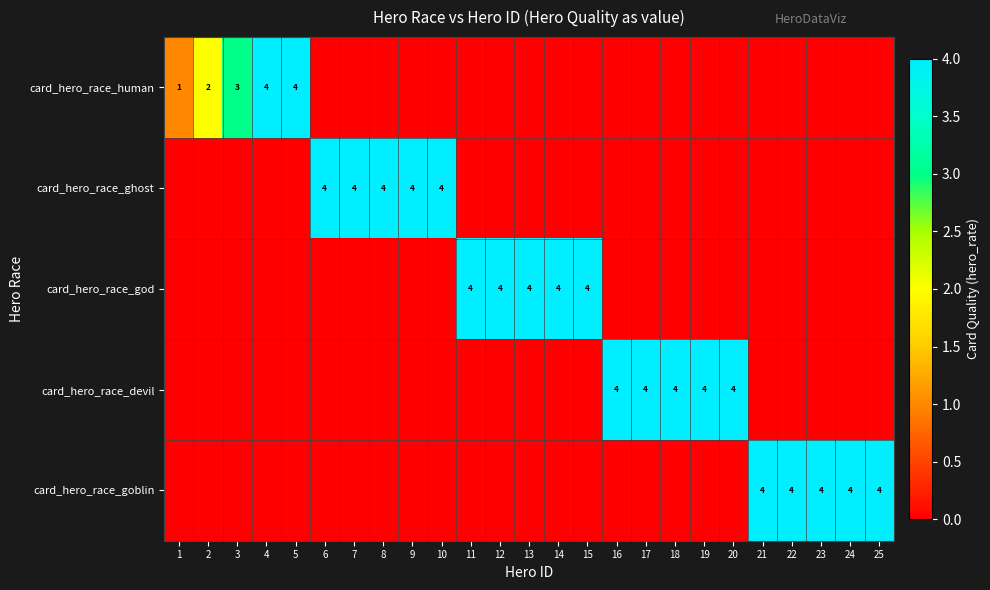

The card_hero_race_goblin series shows 3 at 25. True or false?

False